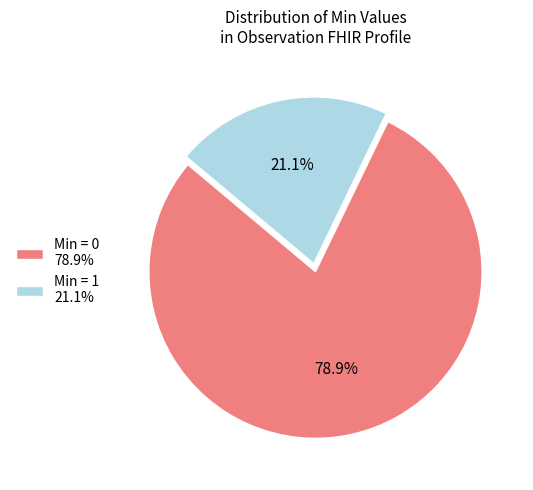

What is the majority slice?

Min = 0 78.9%